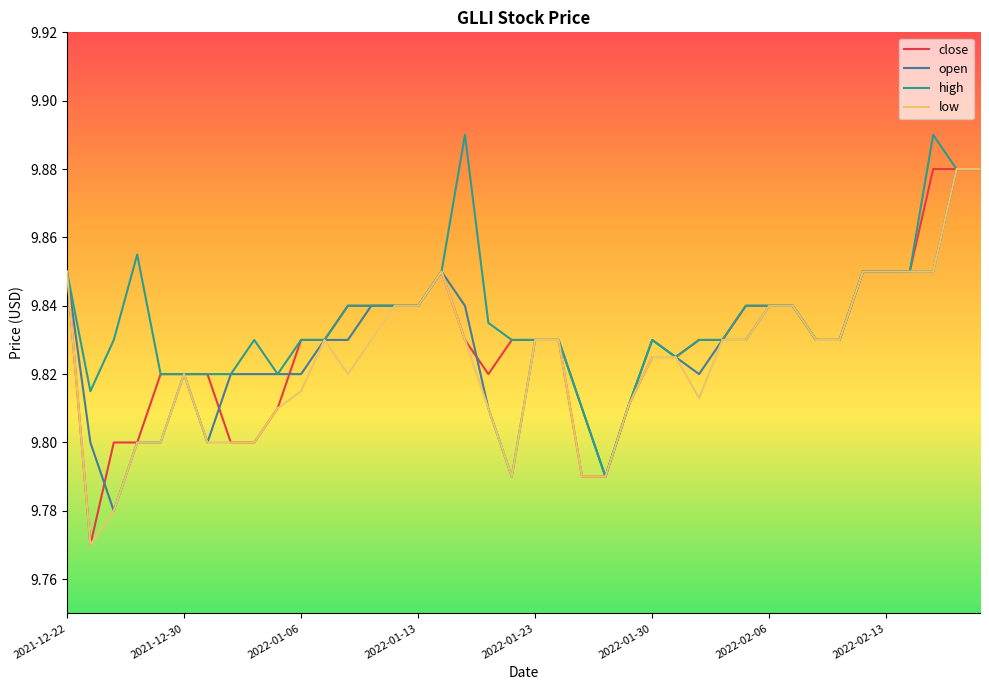

Count the high values in the range 9 to 10.

40